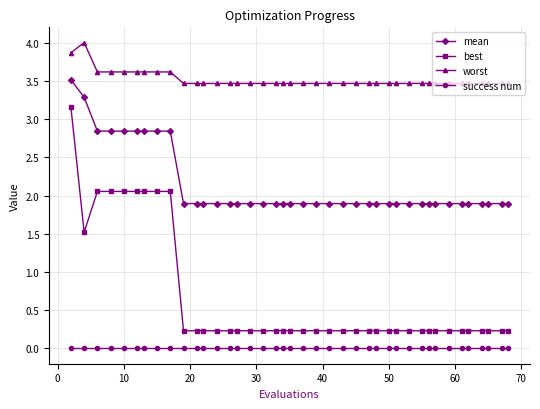

Rank the series by their maximum value, from lowest to highest.

success num, best, mean, worst